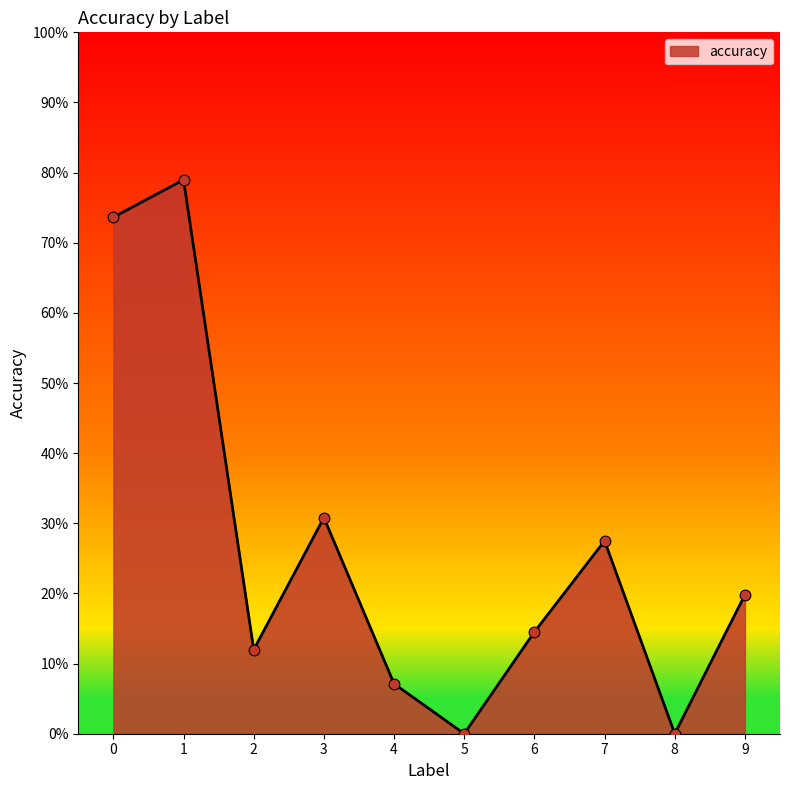

What is the change in value from 4 to 5?

-0.1